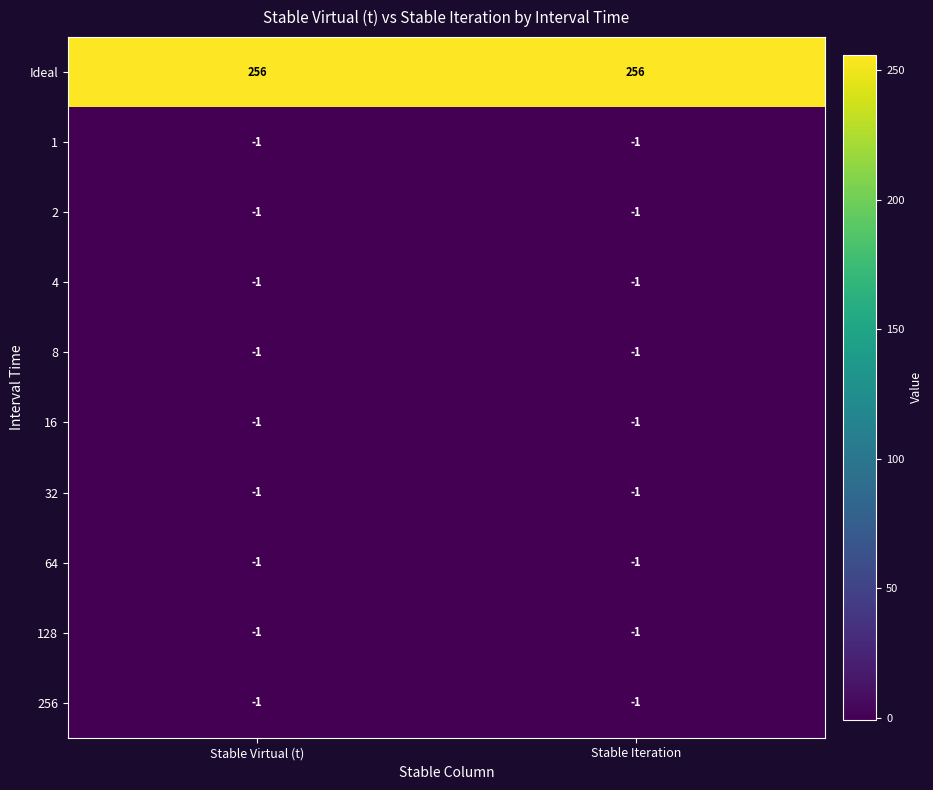

Which series has the largest total across all categories?

Ideal